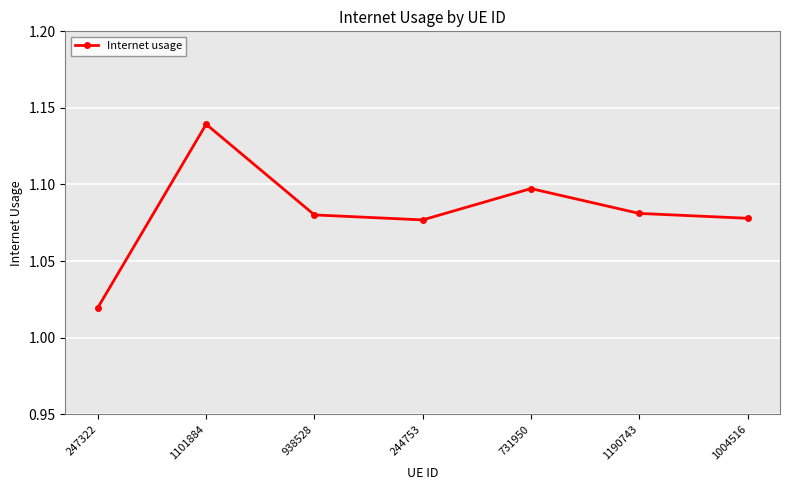

At which category does the chart reach its peak across all series?

1101884